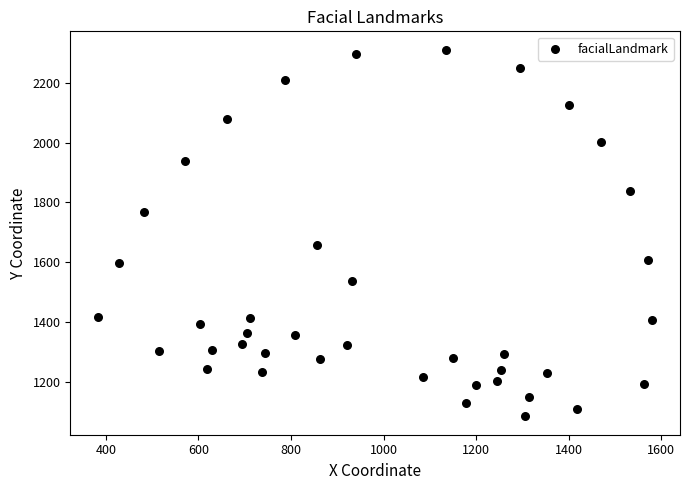

What Y value in the scatter plot is closest to 1697?

1656.0